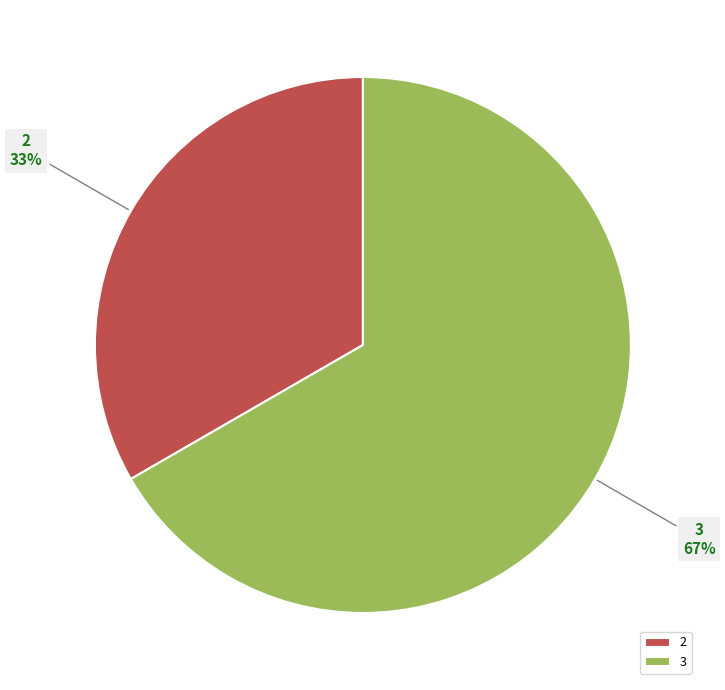

Between 2 and 3, which is larger?

3